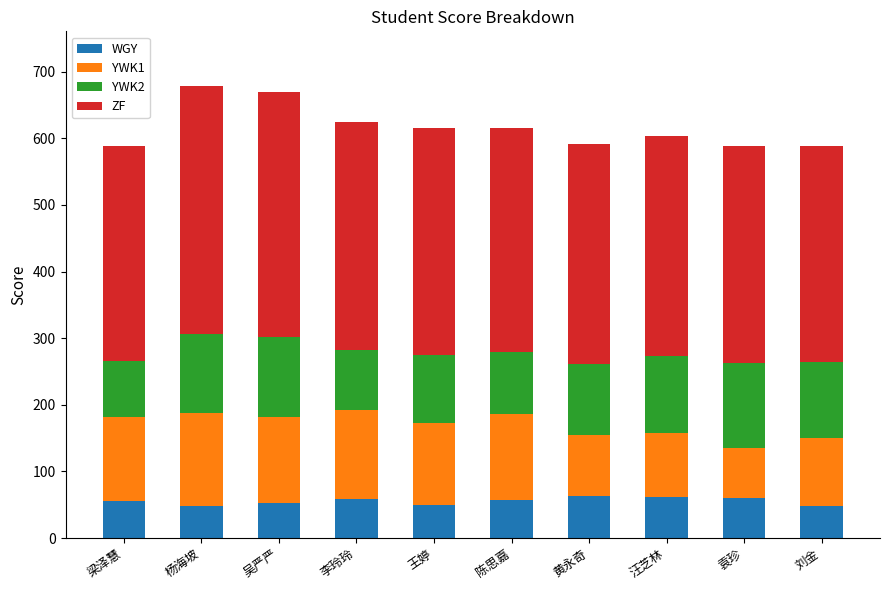

What is the minimum value for WGY?

48